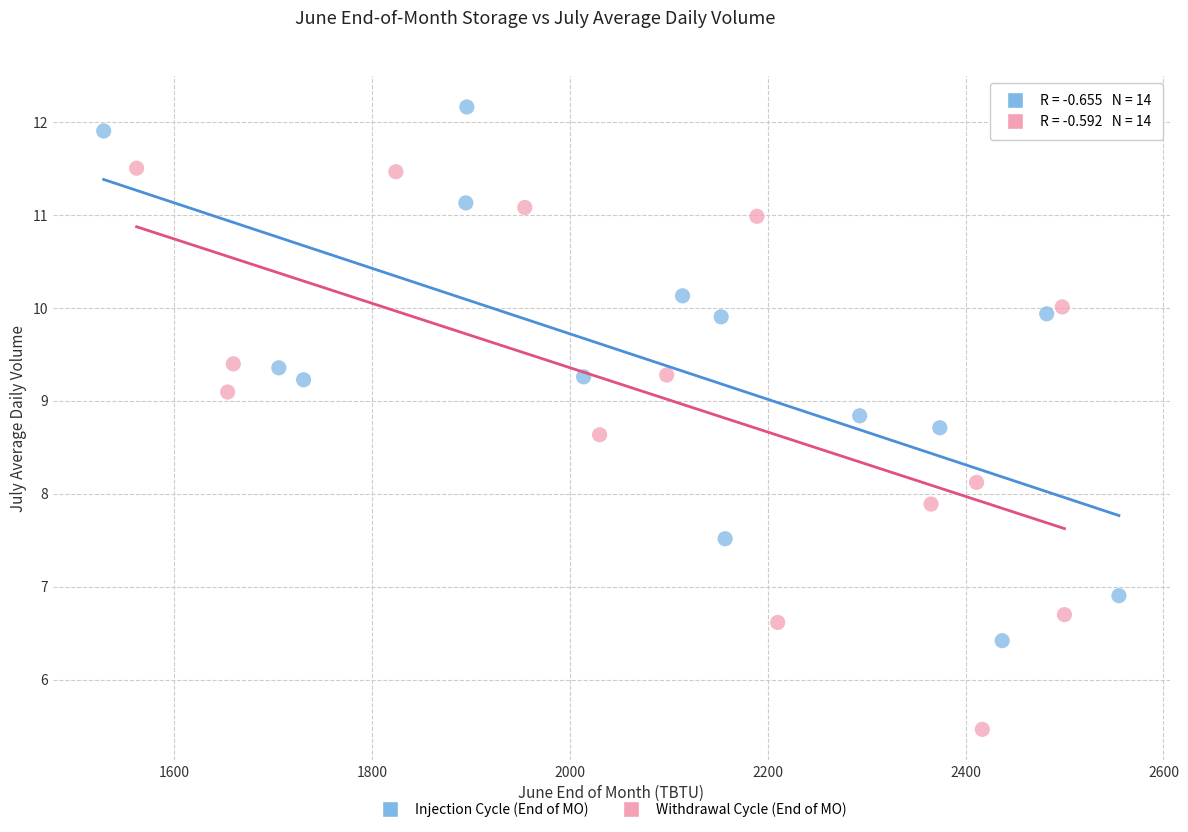

Which series has the largest Y range (max minus min)?

Withdrawal Cycle (End of MO)